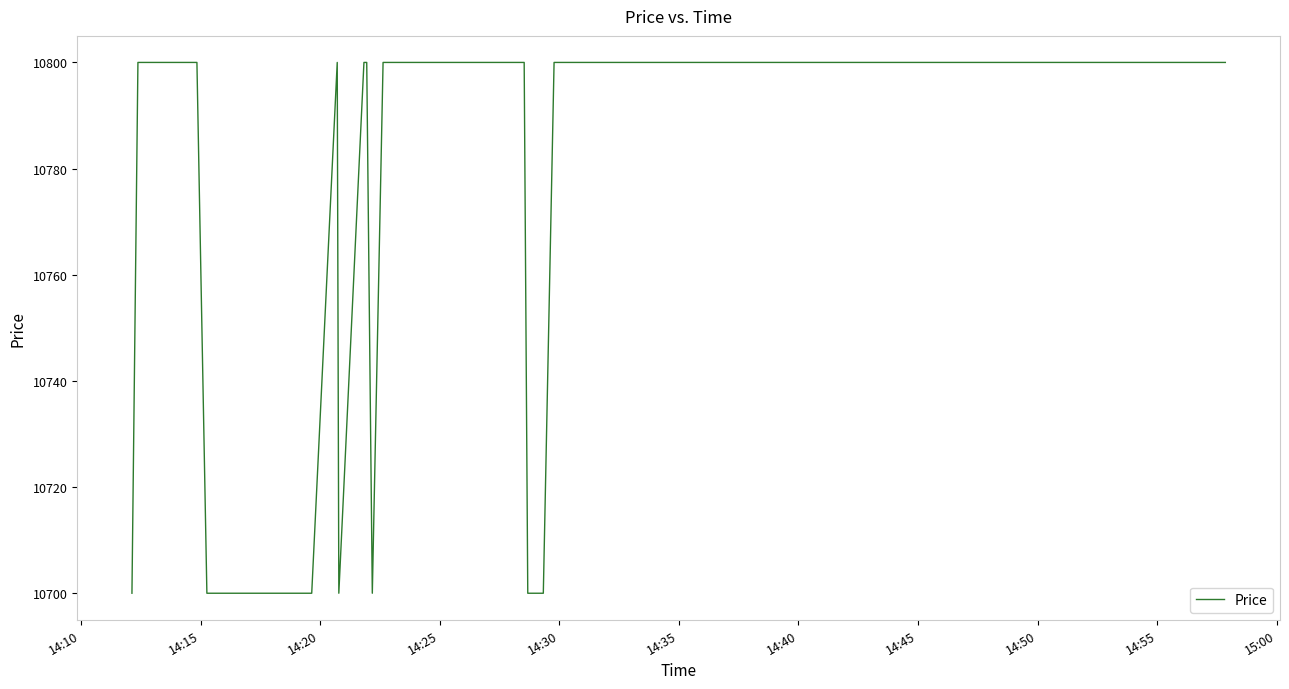

What is the smallest value displayed?

10700